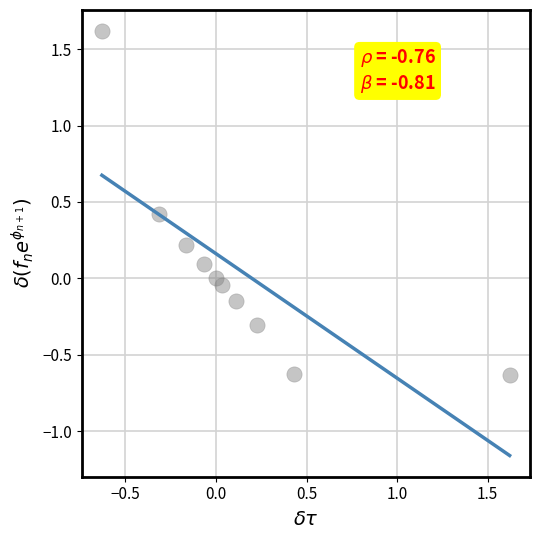

What is the range of Y values (max minus min)?

2.2